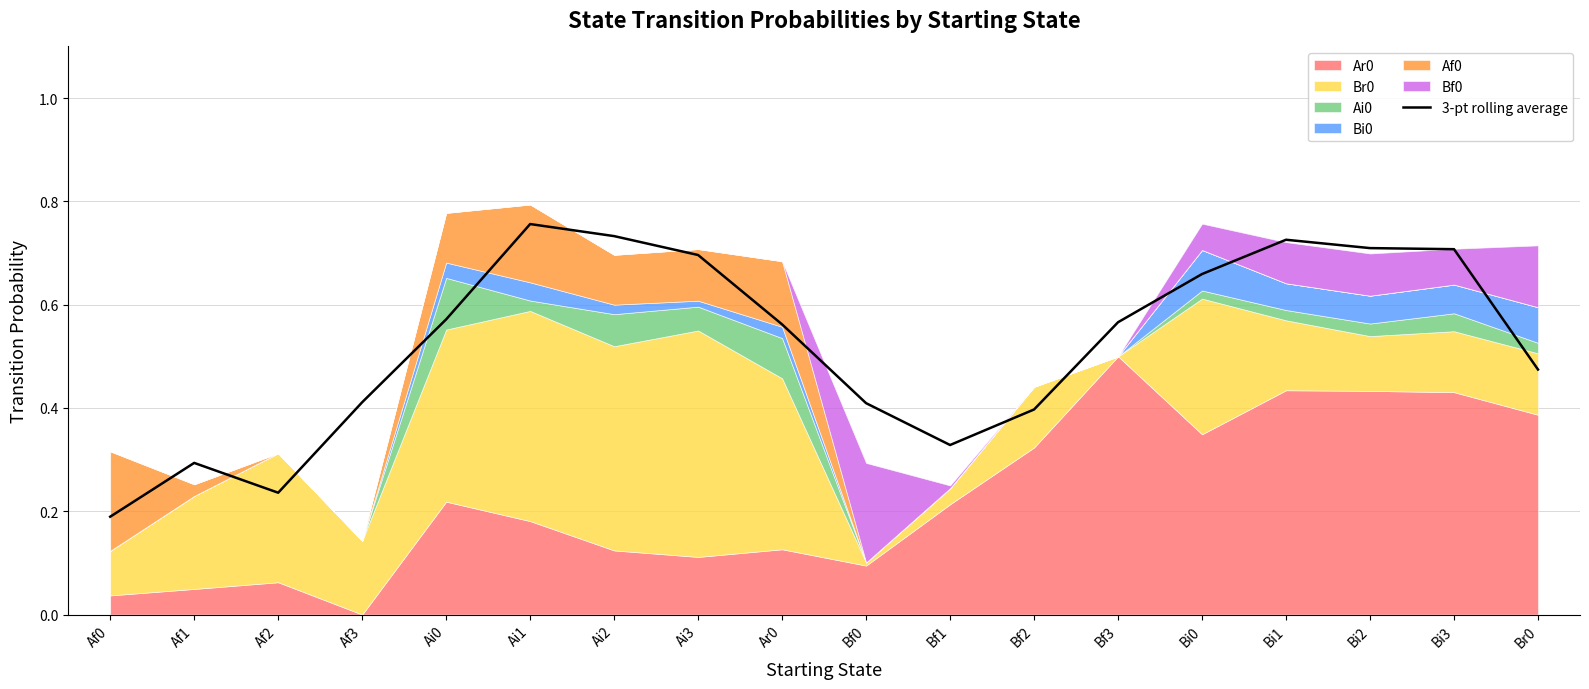

List the labels in order of value, smallest first.

Af0, Af2, Af1, Bf1, Bf2, Bf0, Af3, Br0, Ar0, Bf3, Ai0, Bi0, Ai3, Bi3, Bi2, Bi1, Ai2, Ai1